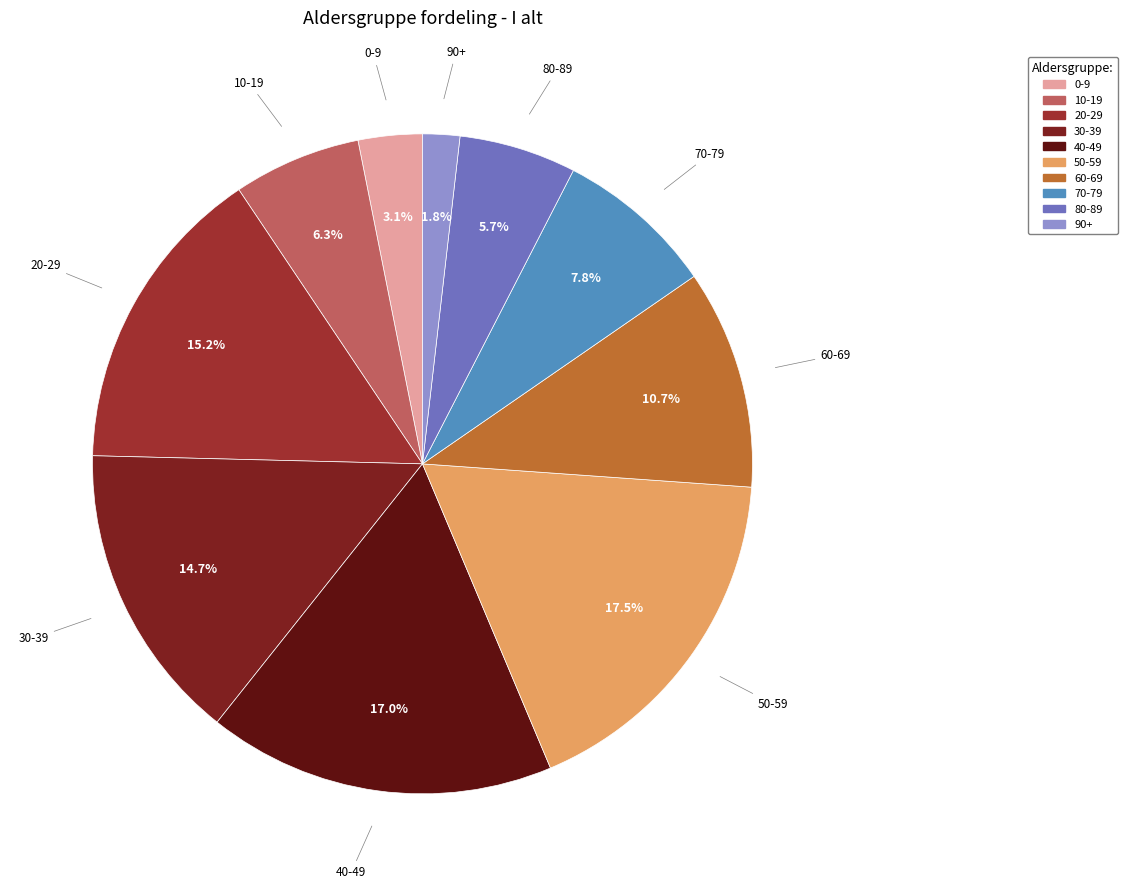

To the nearest percent, what portion does 30-39 represent?

15%